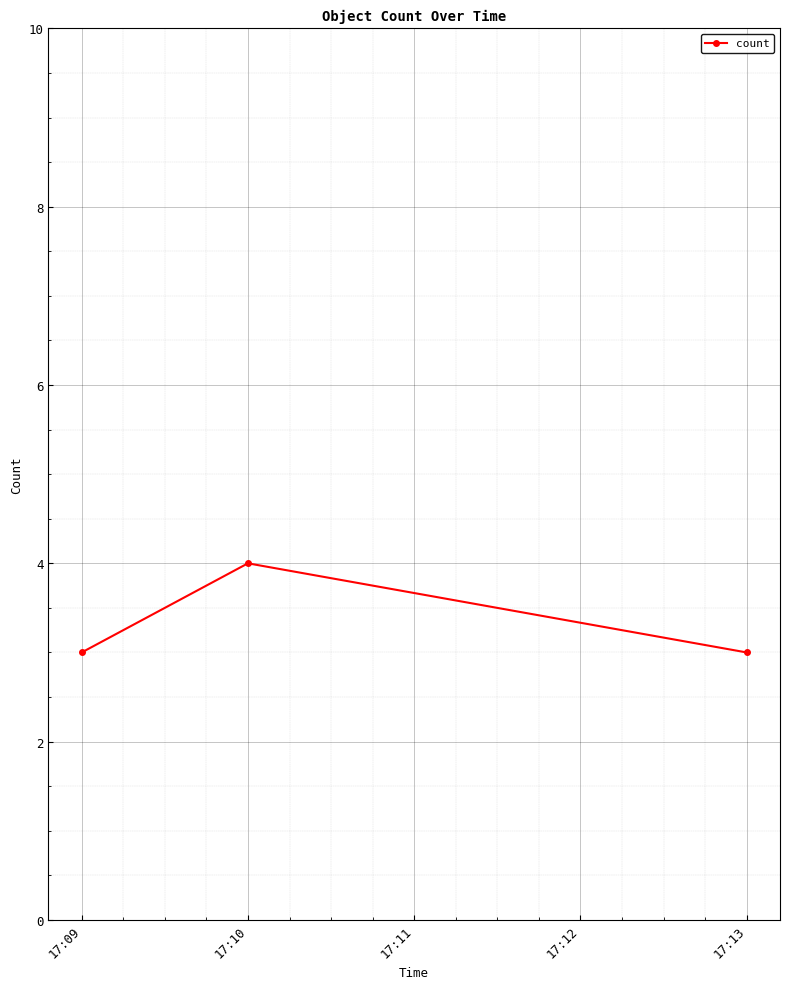

What is the change in value from 17:09 to 17:10?

+1